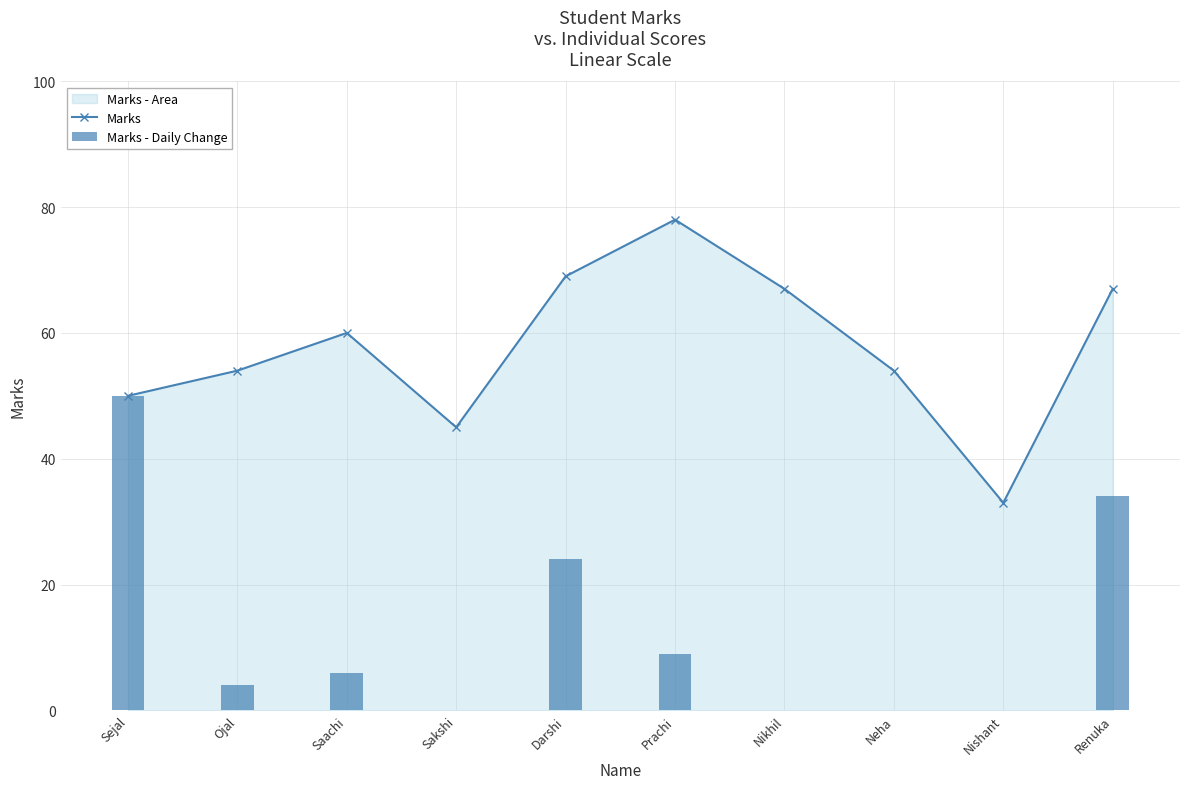

Rank the series by their maximum value, from highest to lowest.

Marks, Marks - Daily Change